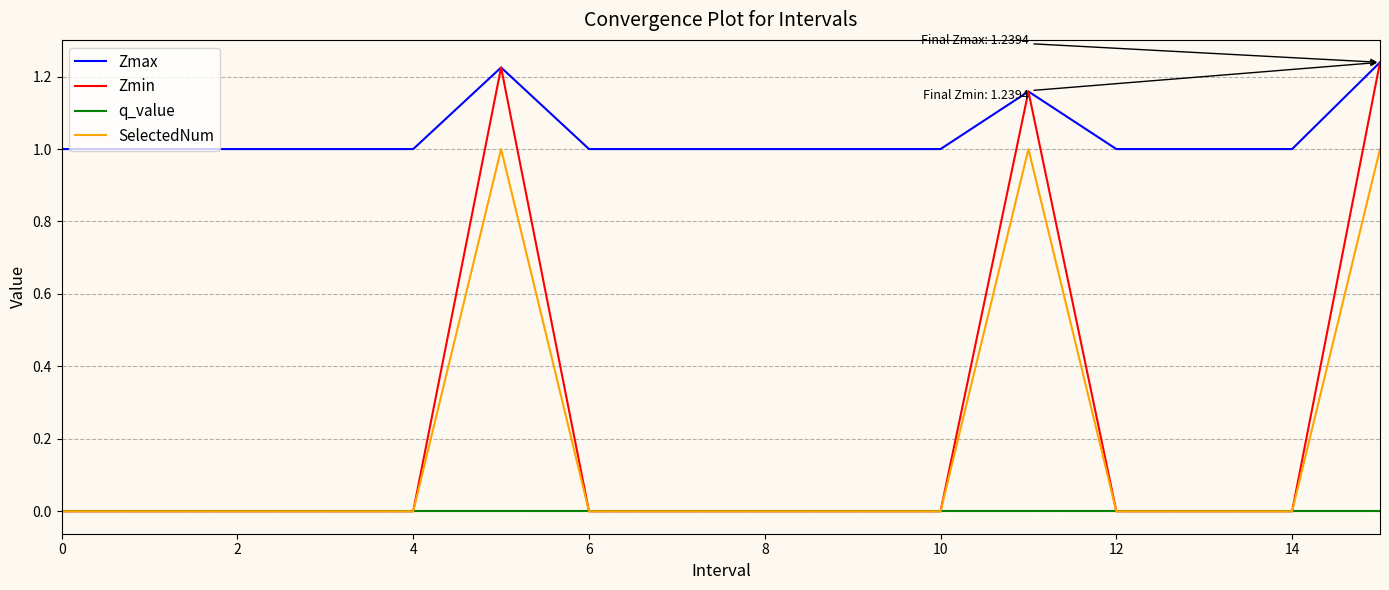

Count the Zmax values in the range 1 to 2.

16